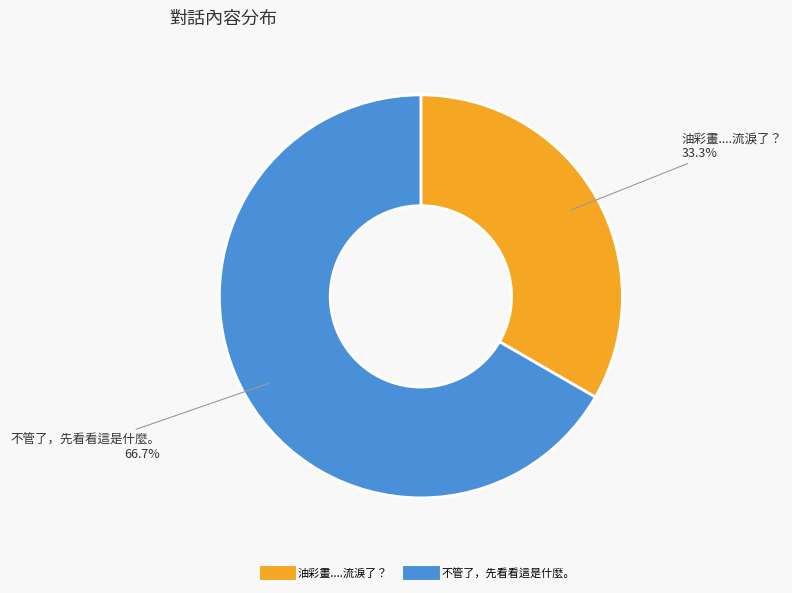

Does any single category account for the majority?

Yes